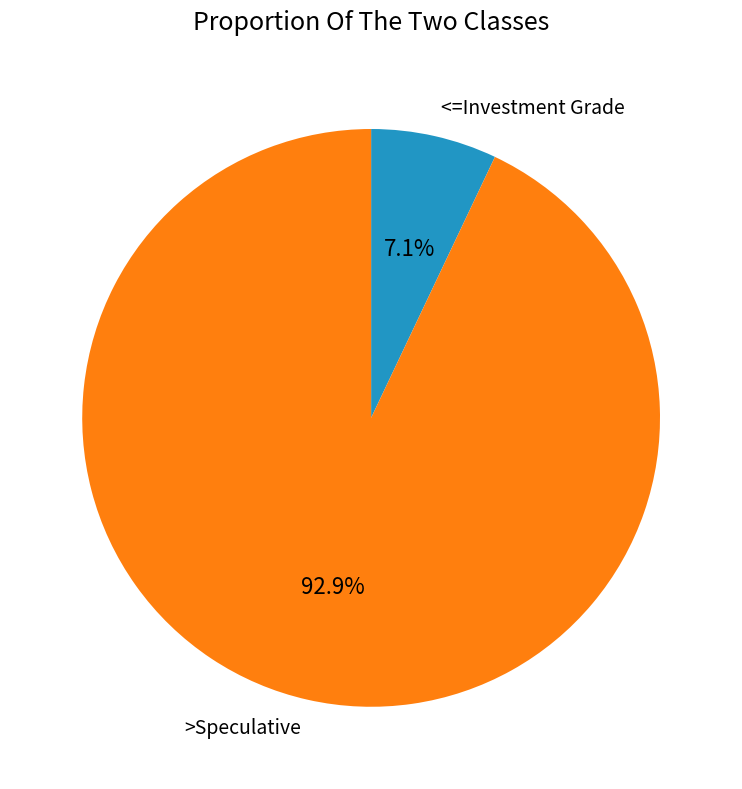

To the nearest percent, what is the difference between the largest and smallest slice percentages?

86%